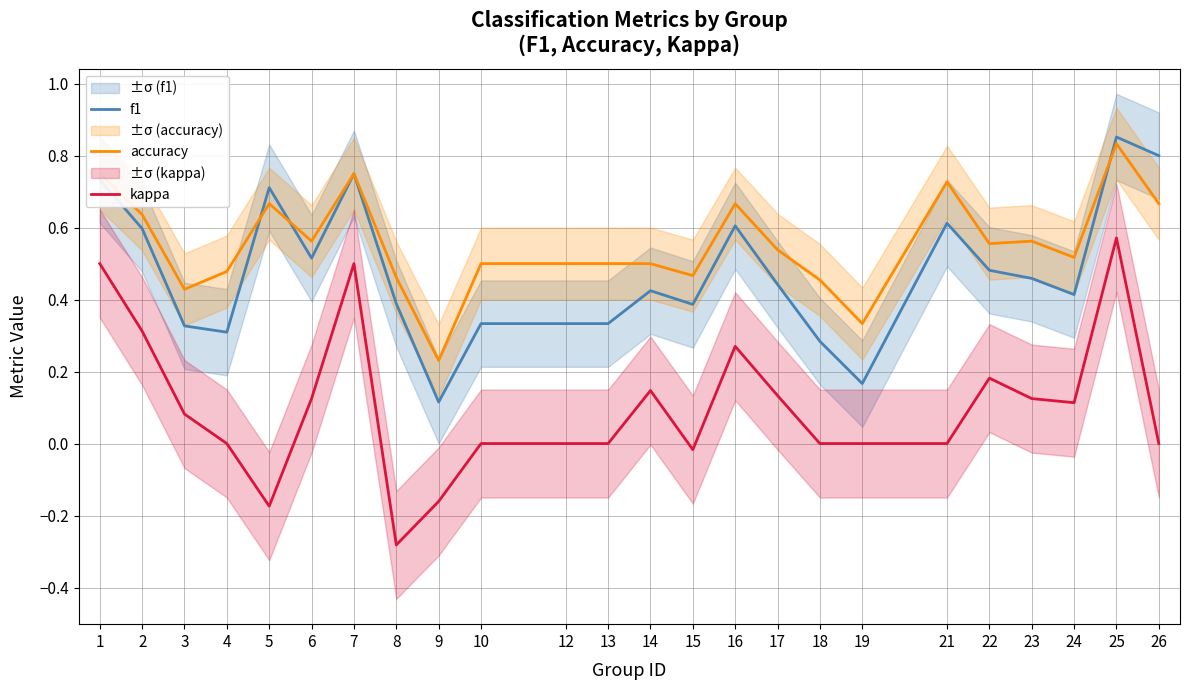

Is the value of kappa at 3 greater than the value of f1 at 4?

No